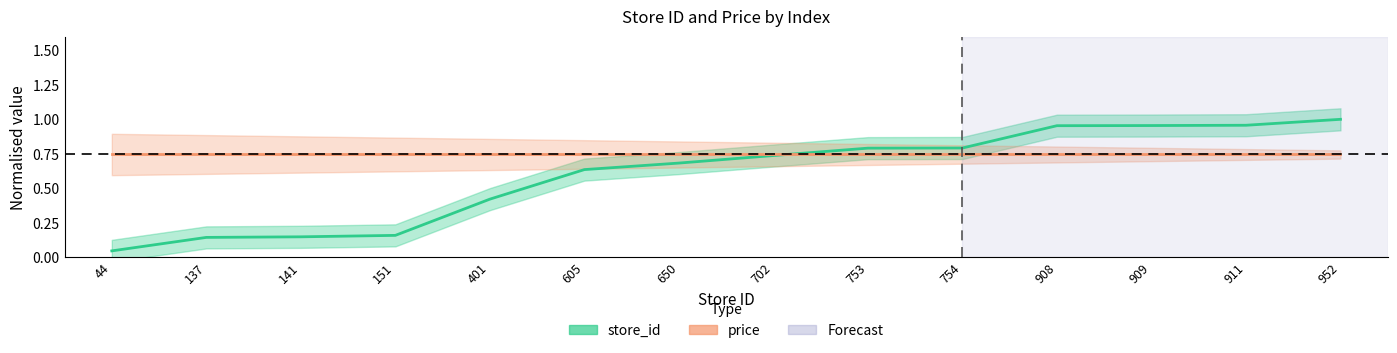

At which category is the sum across all series the highest?

952